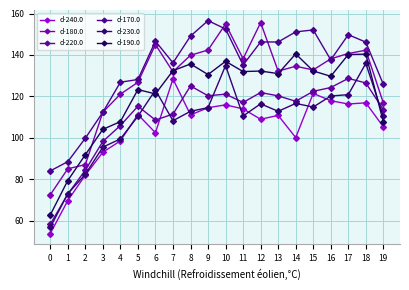

True or false: d-230.0 and d-180.0 cross at least once.

False